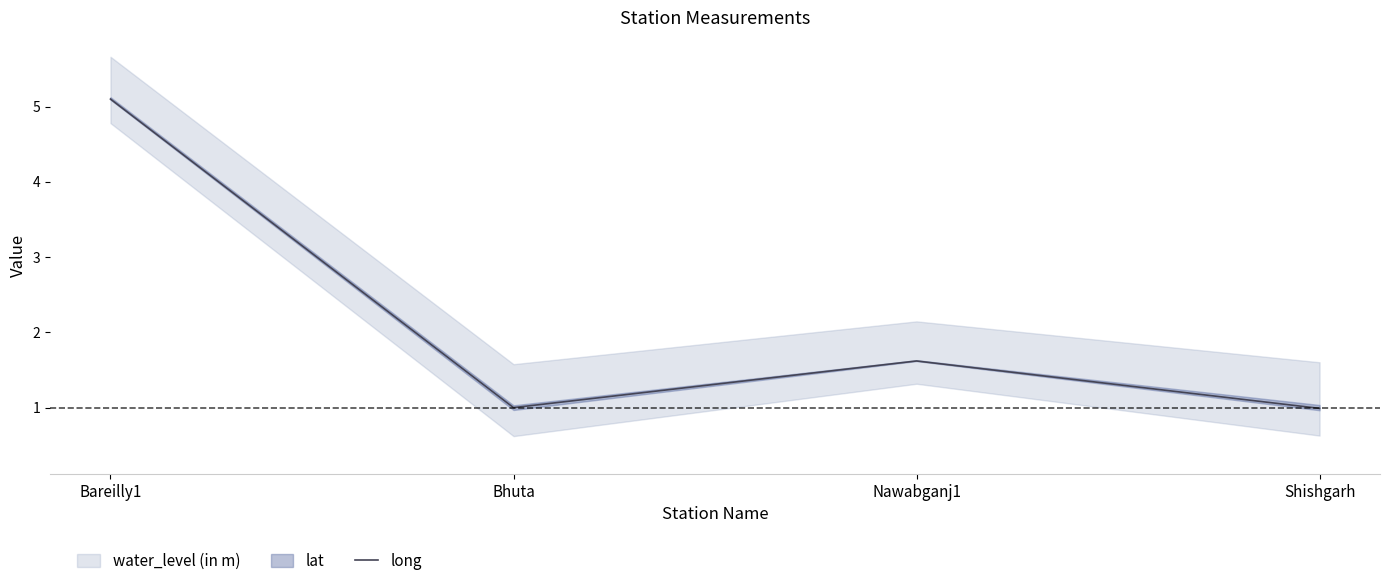

What is the label of the 2nd point from the left?

Bhuta